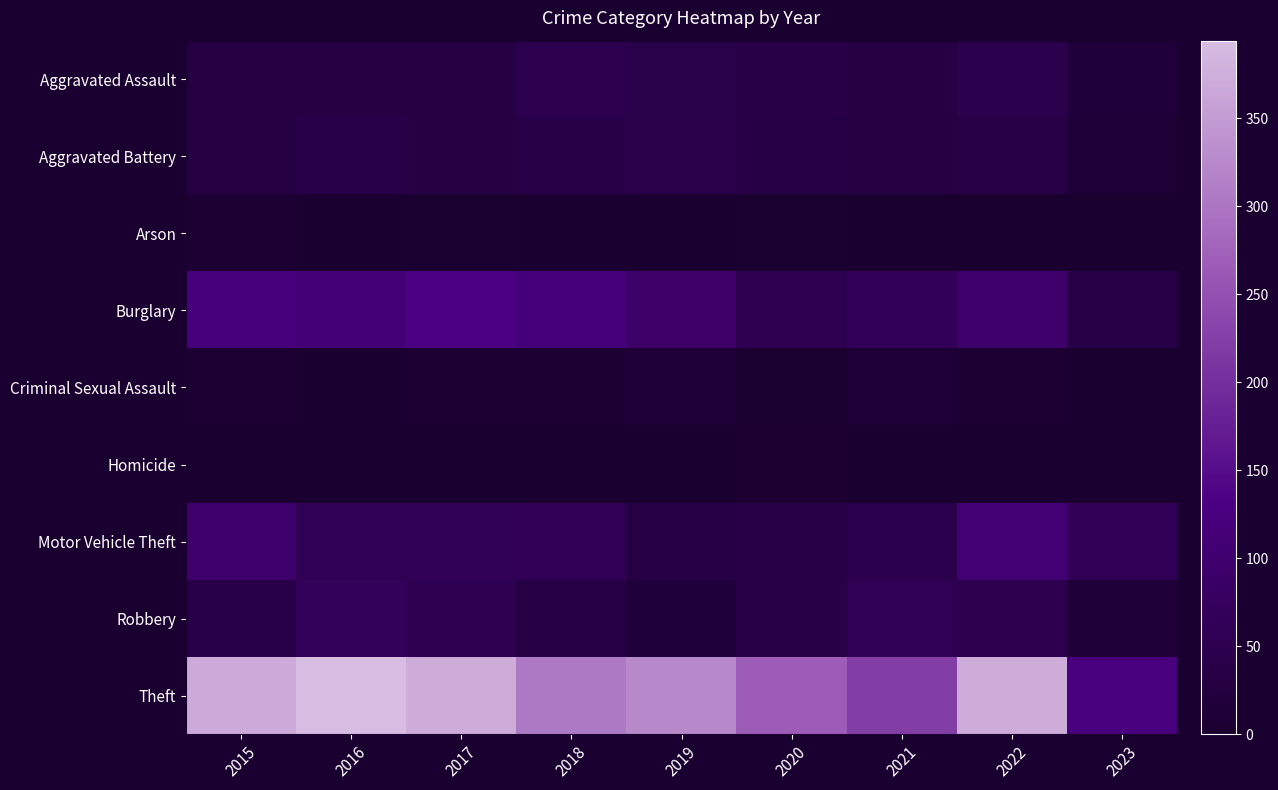

Reading left to right, list all the values displayed in this chart.

Aggravated Assault: 2015=32	2016=32	2017=32	2018=50	2019=43	2020=39	2021=32	2022=47	2023=20
Aggravated Battery: 2015=31	2016=41	2017=32	2018=37	2019=44	2020=35	2021=31	2022=36	2023=10
Arson: 2015=9	2016=1	2017=5	2018=2	2019=1	2020=6	2021=0	2022=2	2023=2
Burglary: 2015=123	2016=113	2017=133	2018=117	2019=92	2020=56	2021=67	2022=94	2023=37
Criminal Sexual Assault: 2015=9	2016=2	2017=7	2018=9	2019=11	2020=6	2021=10	2022=7	2023=3
Homicide: 2015=3	2016=2	2017=2	2018=0	2019=0	2020=4	2021=2	2022=2	2023=2
Motor Vehicle Theft: 2015=96	2016=59	2017=59	2018=63	2019=35	2020=40	2021=49	2022=110	2023=62
Robbery: 2015=41	2016=69	2017=55	2018=33	2019=17	2020=40	2021=59	2022=50	2023=14
Theft: 2015=369	2016=394	2017=372	2018=305	2019=325	2020=267	2021=224	2022=371	2023=125